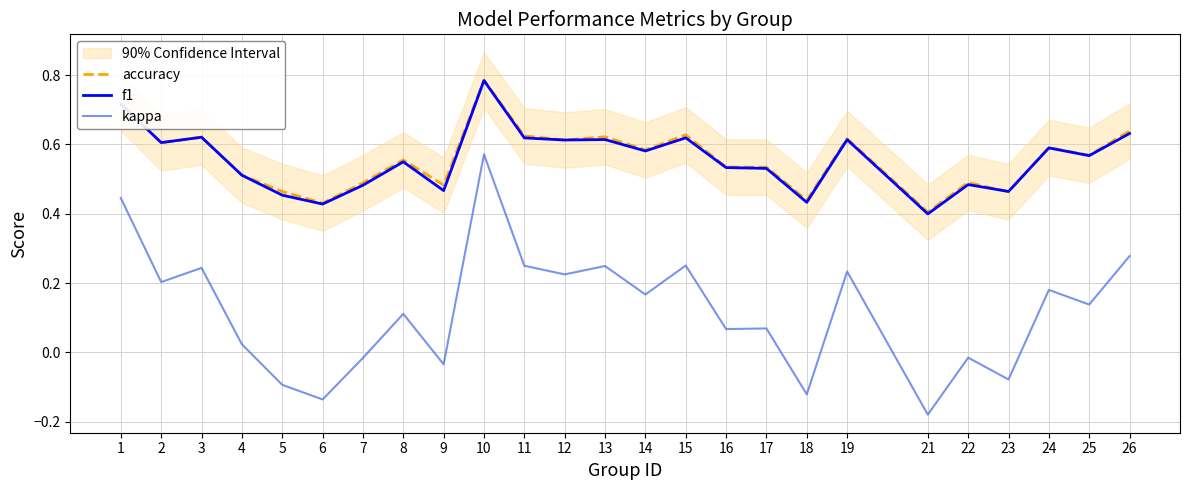

What is the total value across all series at 23?

0.8